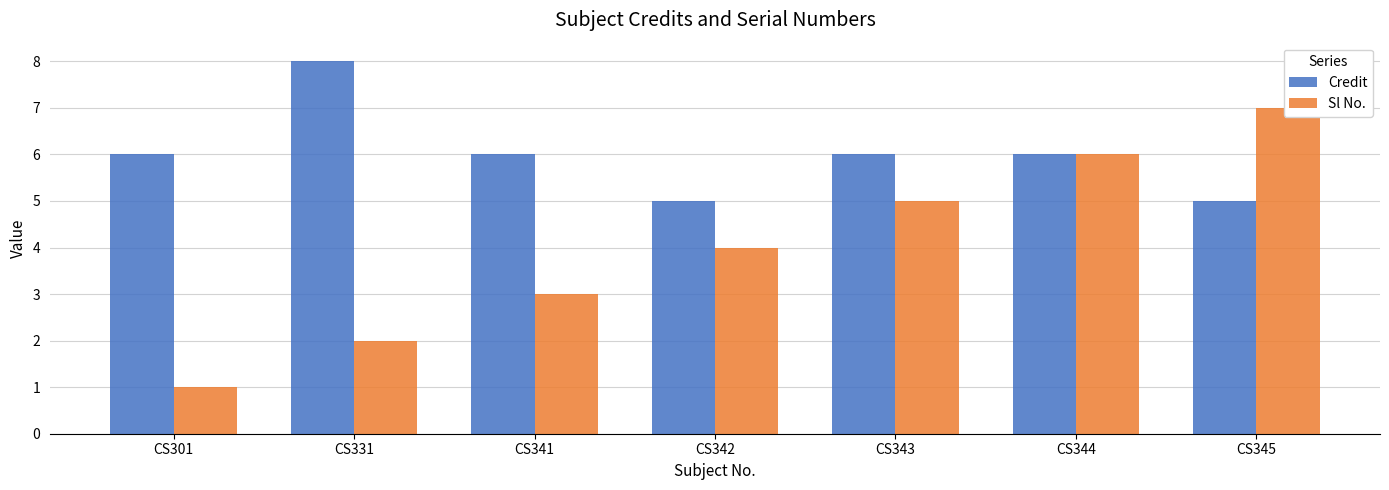

Reading left to right, list all the values displayed in this chart.

Credit: CS301=6	CS331=8	CS341=6	CS342=5	CS343=6	CS344=6	CS345=5
Sl No.: CS301=1	CS331=2	CS341=3	CS342=4	CS343=5	CS344=6	CS345=7